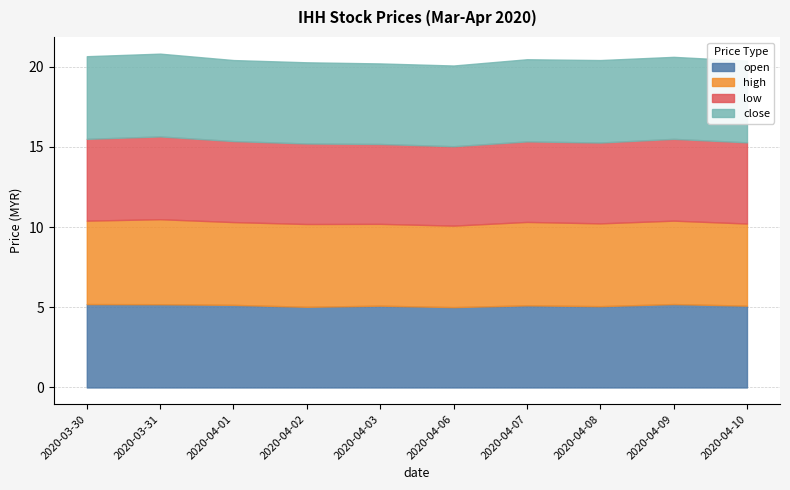

Between 2020-03-30 and 2020-04-01, which is larger?

2020-03-30